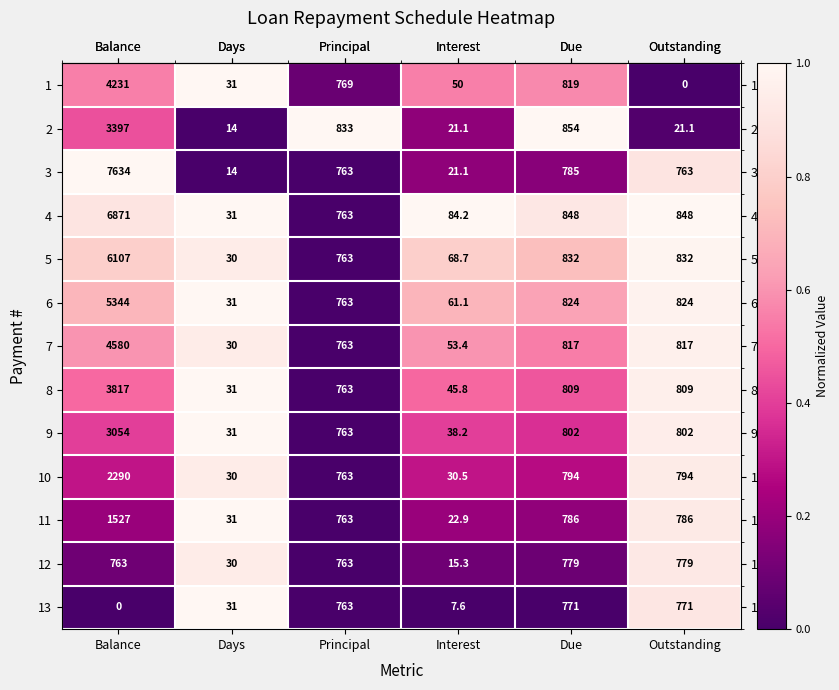

Which series has the largest total across all categories?

3